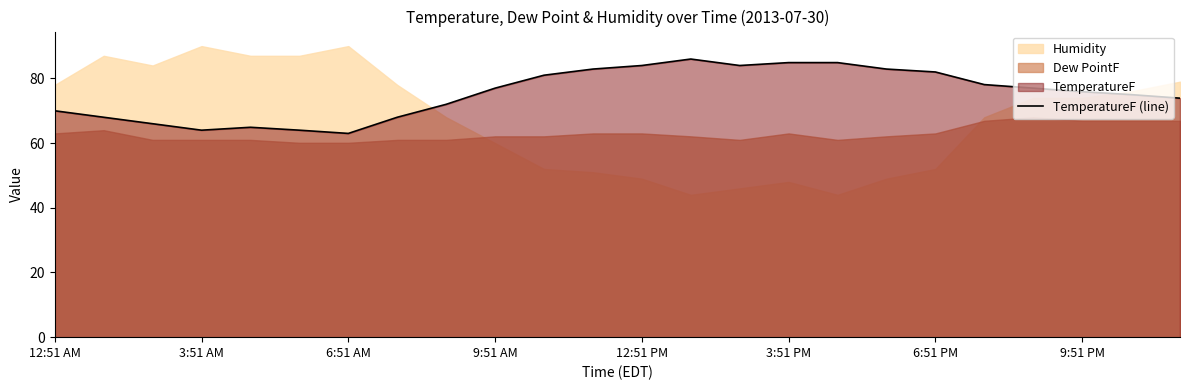

How many points are higher than both their immediate neighbors (excluding endpoints)?

2